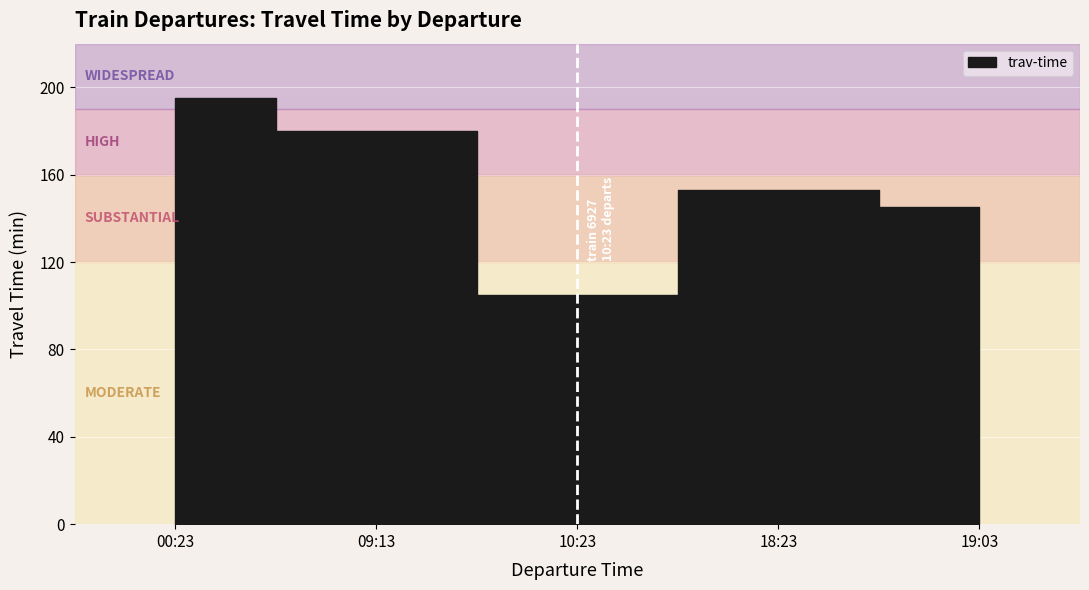

True or false: there are more than 2 points higher than both neighbors.

False